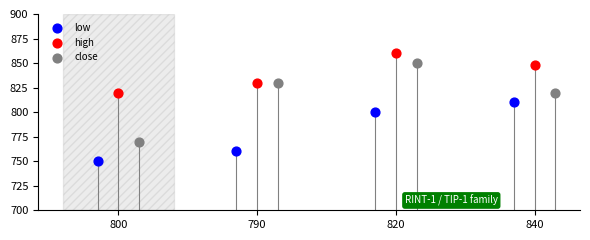

Which series reaches the maximum Y coordinate?

high